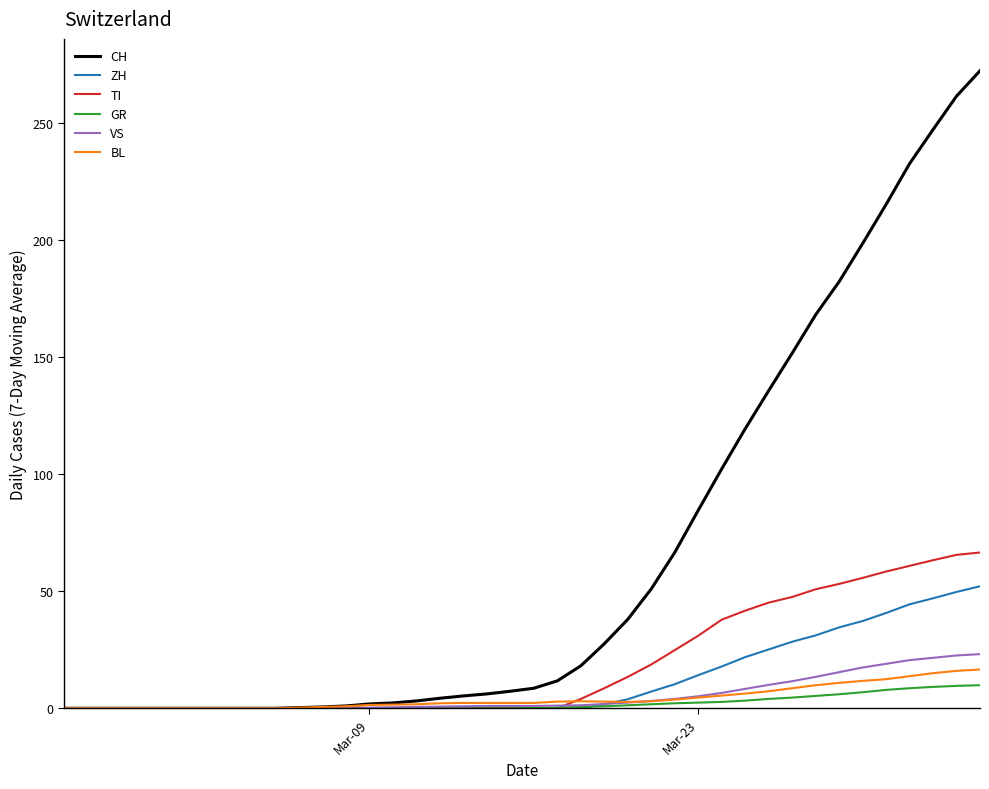

Which series has the widest spread of values?

CH